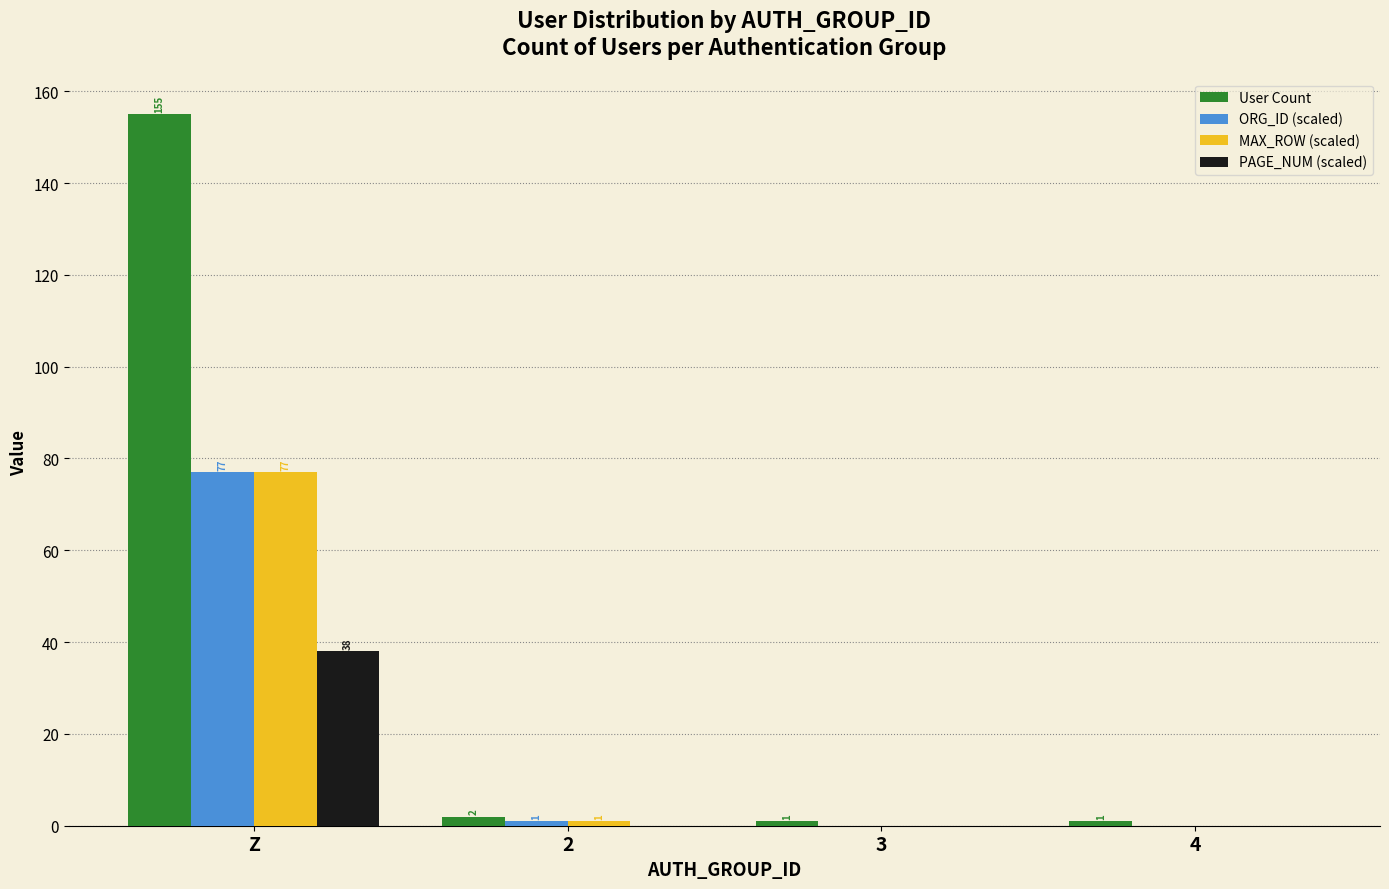

At which label does MAX_ROW (scaled) first exceed 1?

Z